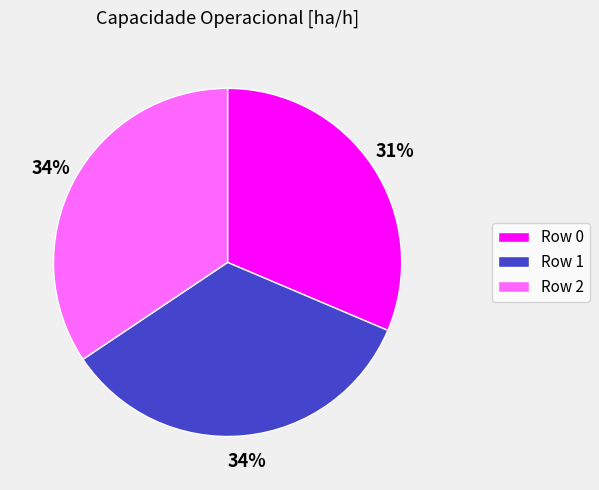

Is there any slice that represents more than half of the pie?

No